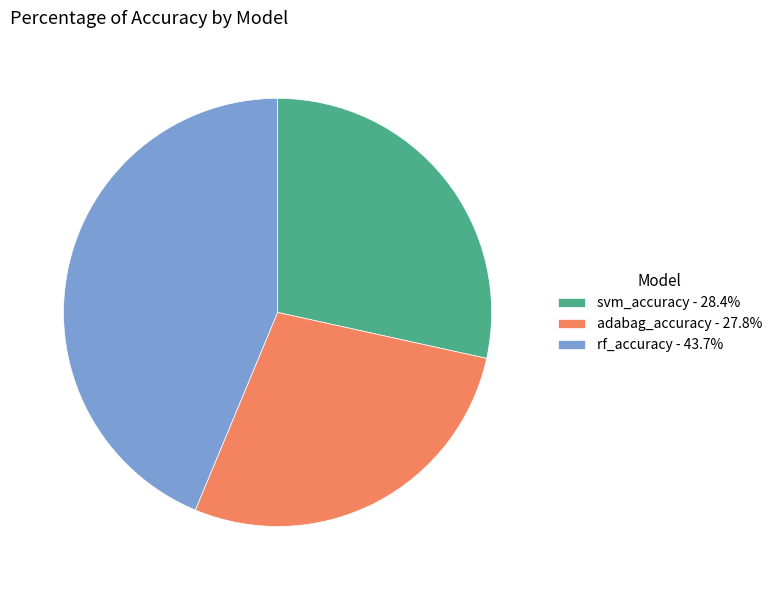

Is the sum of adabag_accuracy - 27.8% and svm_accuracy - 28.4% greater than half?

Yes